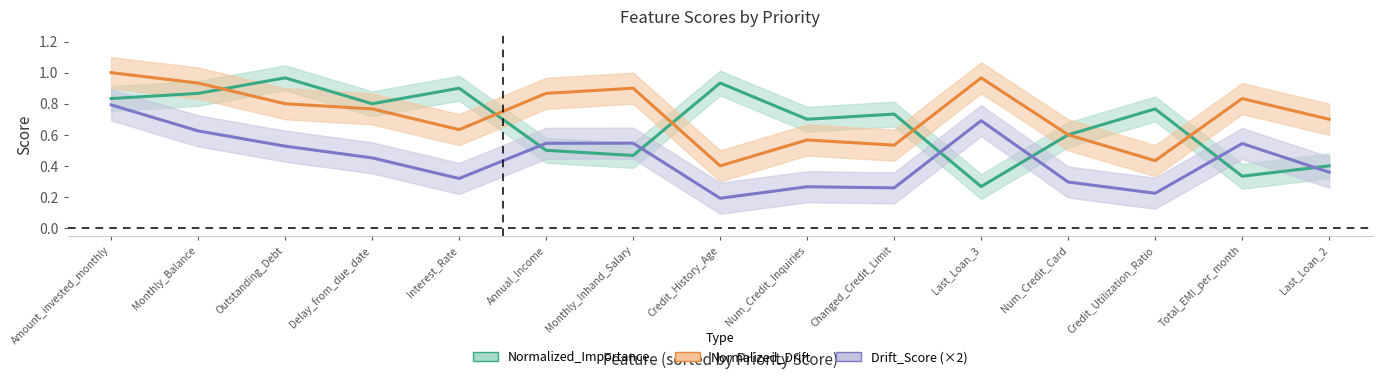

True or false: Drift_Score and Normalized_Drift intersect in this chart.

False